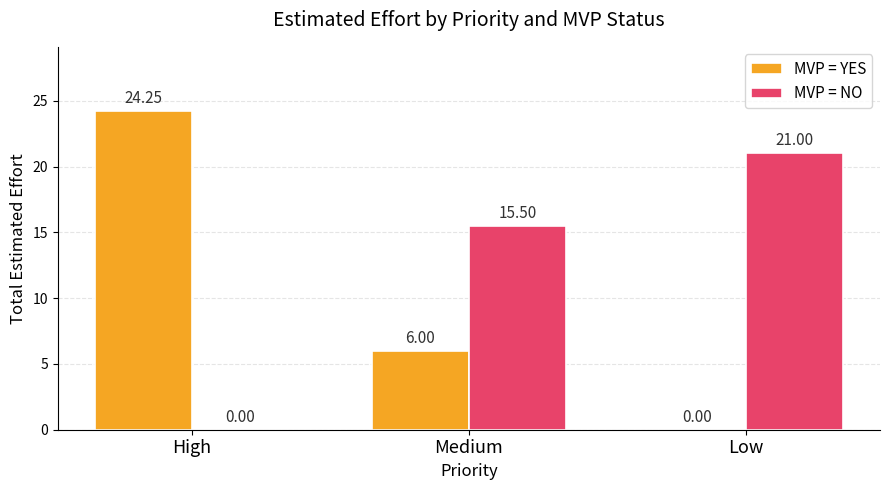

Which series changed the most between High and Medium?

MVP = YES